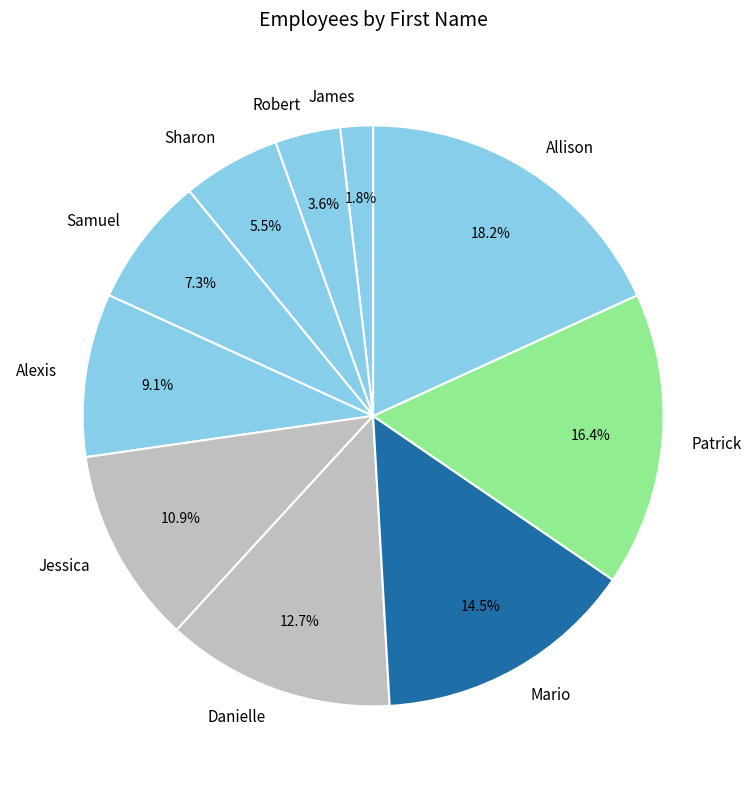

What portion of the pie excludes Alexis?

90.9%